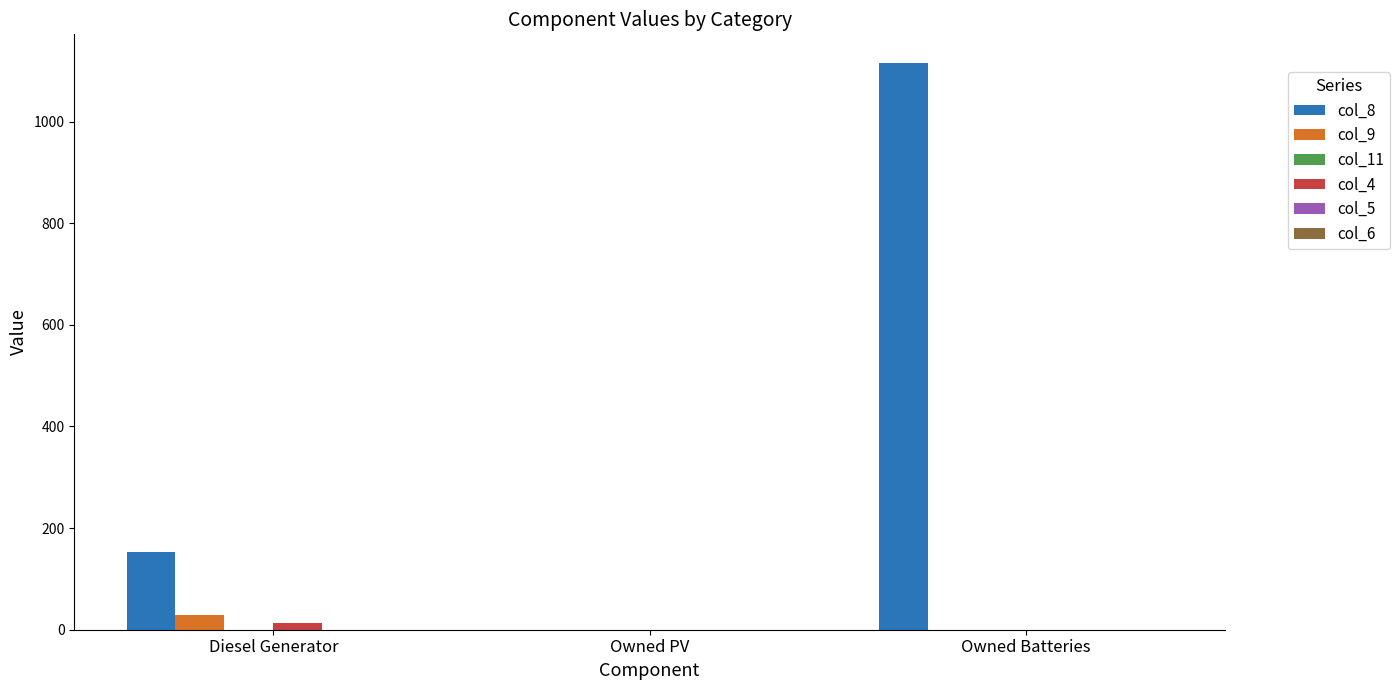

Which series has the largest total across all categories?

col_8